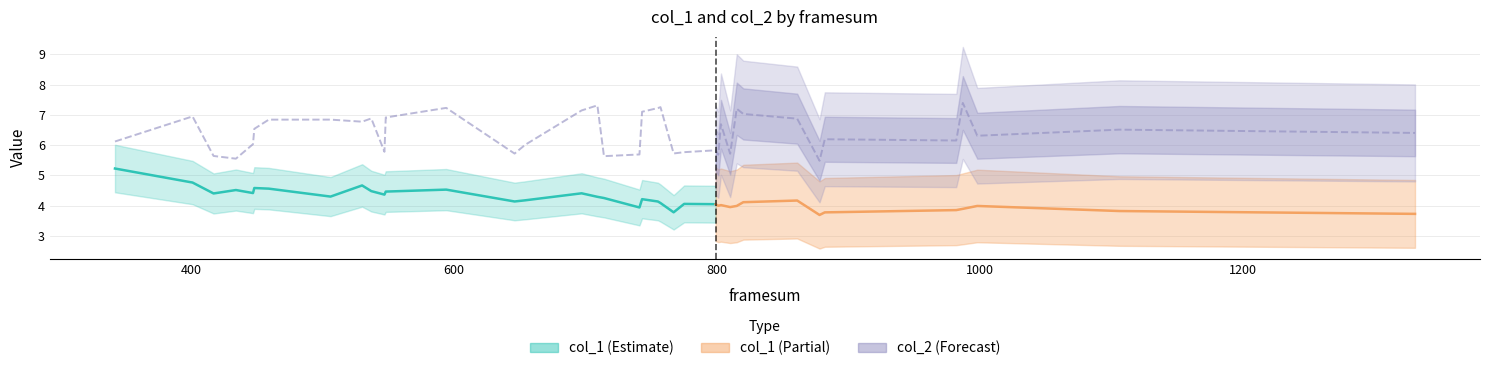

How many data points does each series have?

25